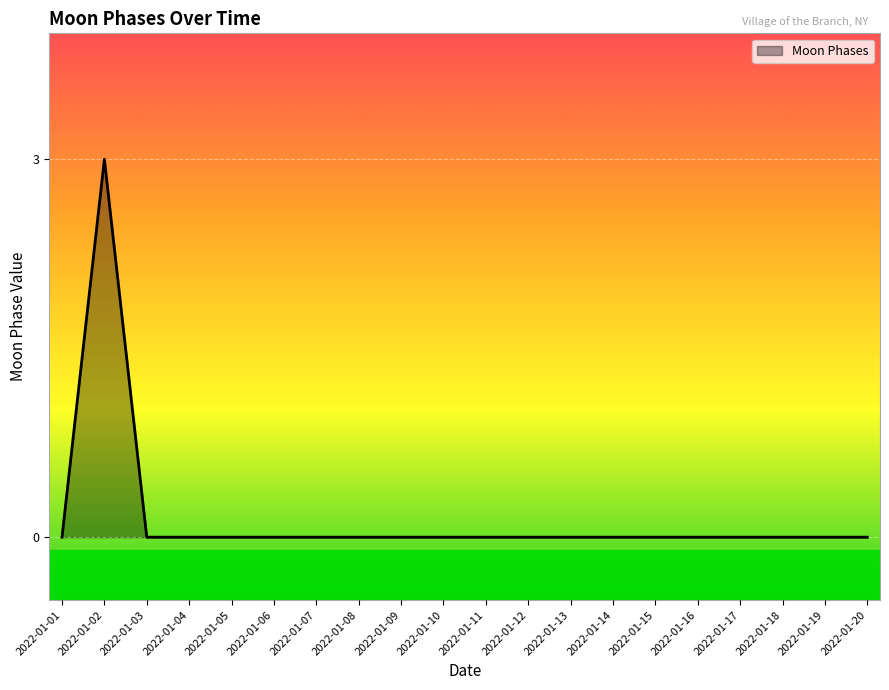

Does the chart have visible grid lines?

Yes